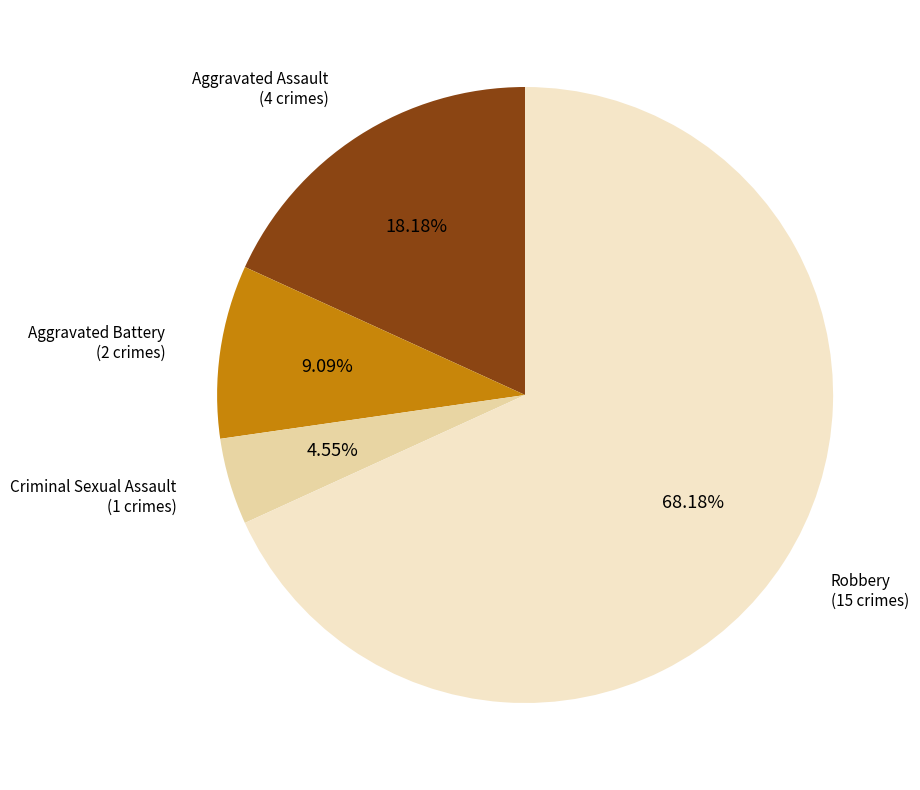

Is there any slice that represents more than half of the pie?

Yes